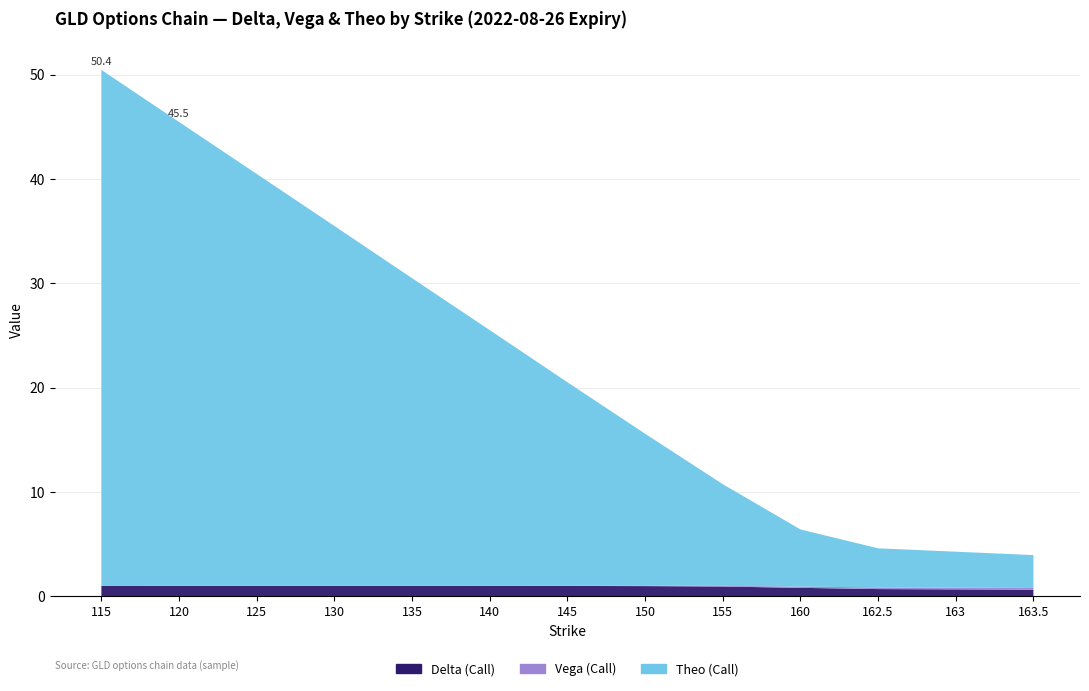

Reading right to left, transcribe all the data shown in this chart.

delta: 0.6	0.7	0.7	0.8	0.9	1.0	1.0	1.0	1.0	1.0	1.0	1.0	1.0
vega: 0.2	0.2	0.2	0.1	0.1	0.0	0.0	0.0	0.0	0.0	0.0	0.0	0.0
theo: 3.1	3.5	3.8	5.5	9.8	14.6	19.5	24.5	29.5	34.5	39.5	44.5	49.4